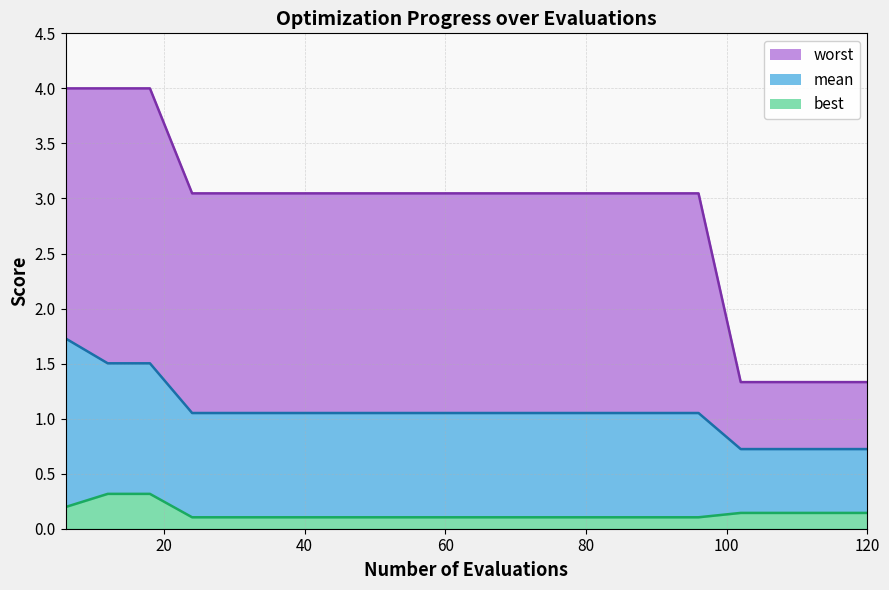

Which series has the largest total across all categories?

worst